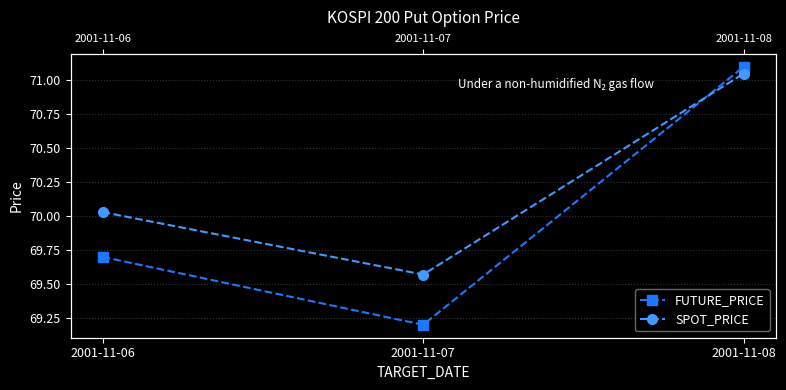

What is the total value across all series at 2001-11-07?

138.8